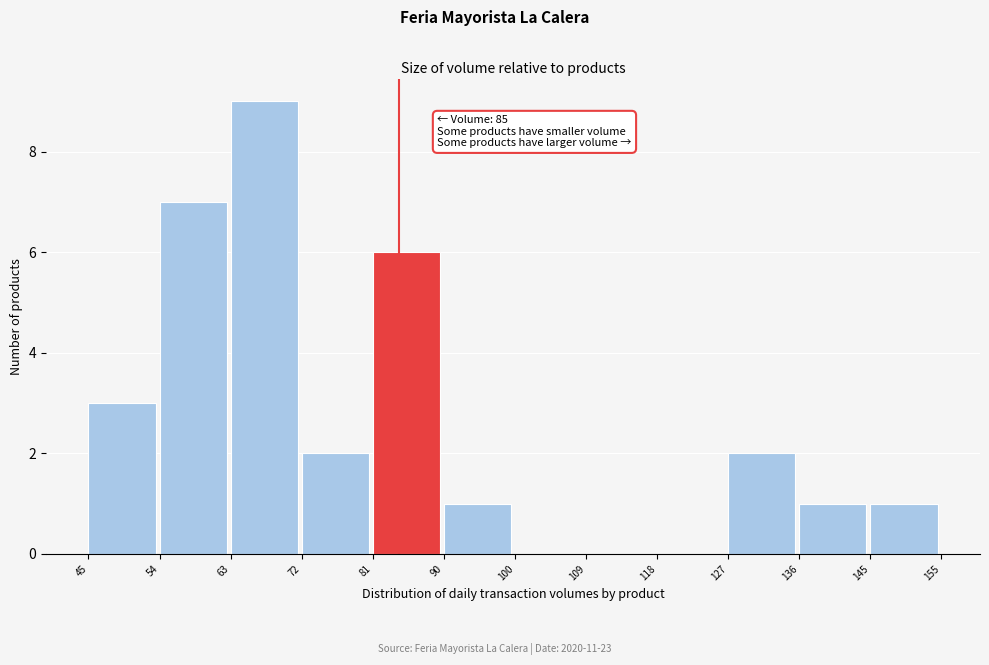

Which range on the x-axis has the tallest bar?

63 to 72